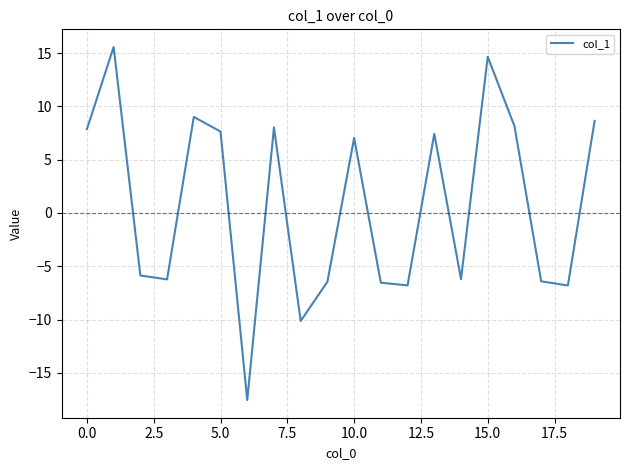

What is the greatest value displayed?

15.6